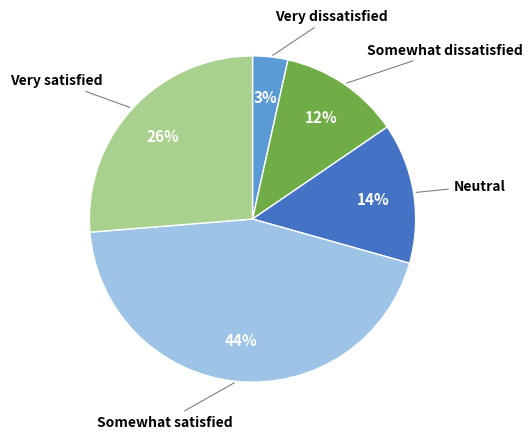

How many slices are in this pie chart?

5